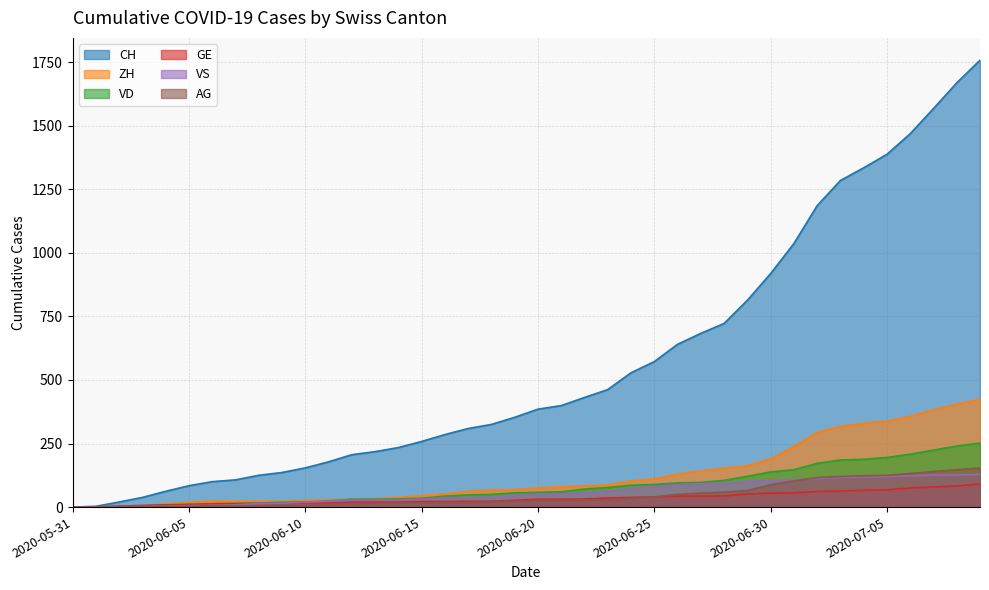

The GE series shows 66 at 2020-07-04. True or false?

True